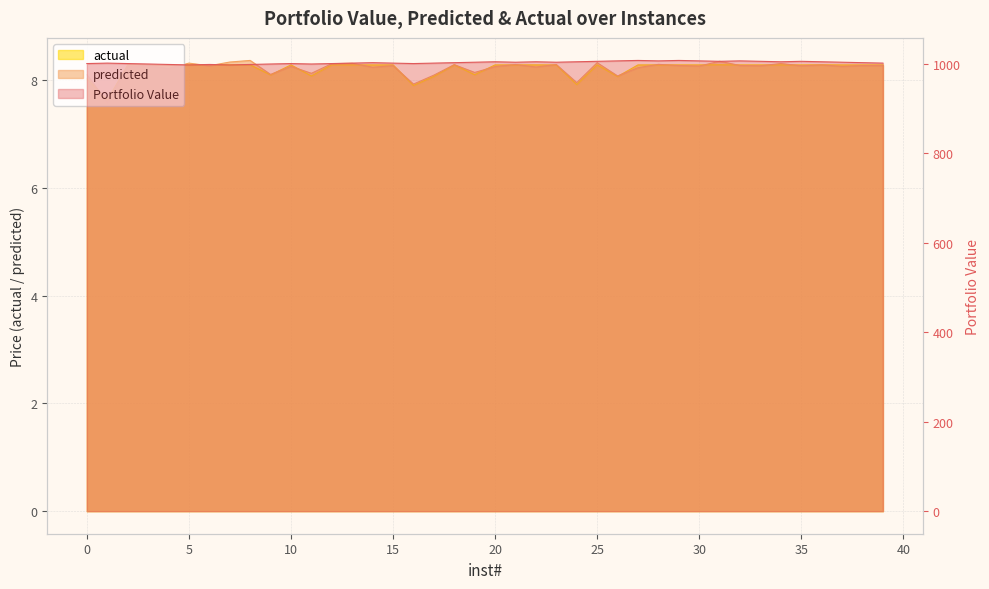

How many interior local peaks does the actual series have?

8